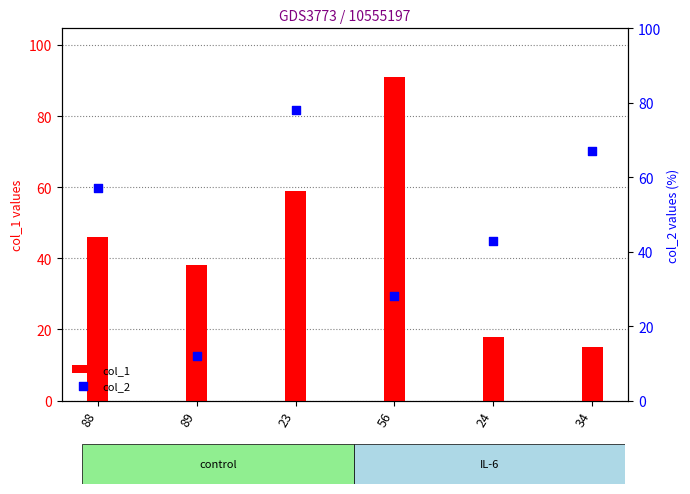

What is the total value across all series at 89?

50